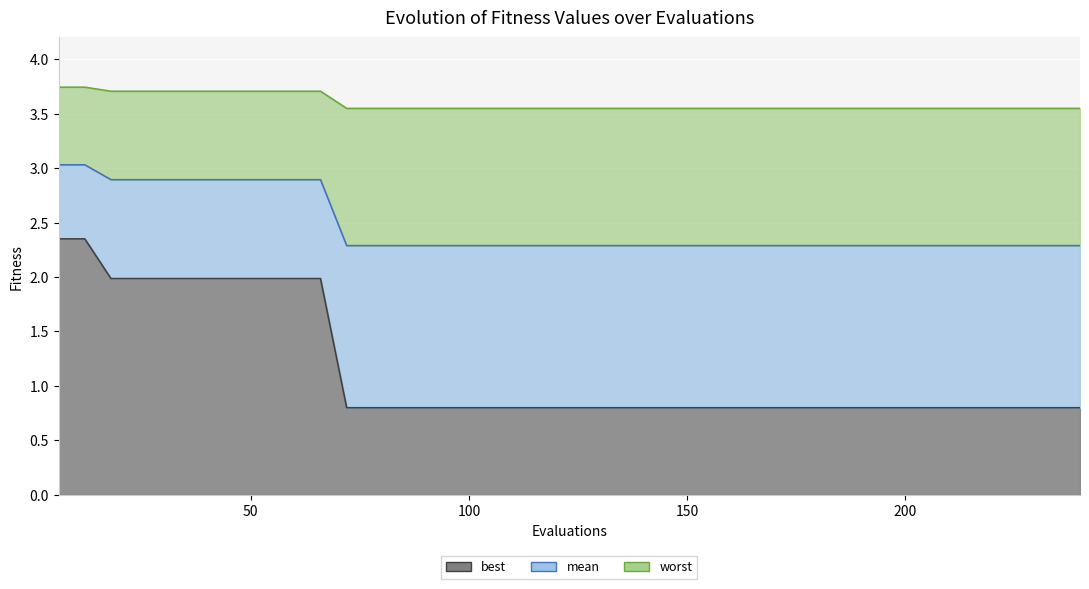

What is the highest value of the mean series?

3.0